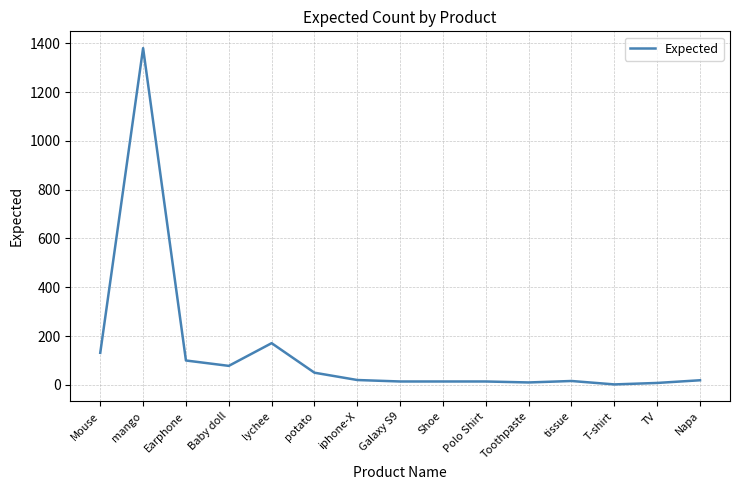

What is the approximate value at mango?

1380.0